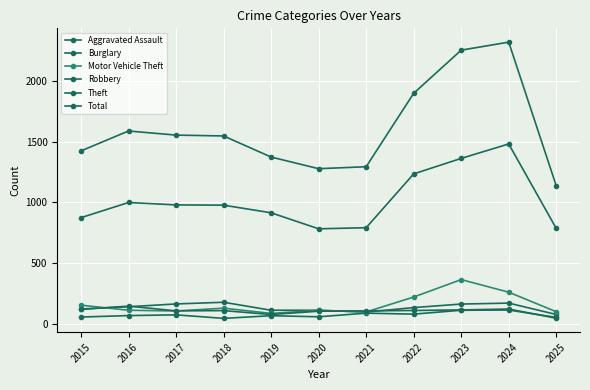

How many values in the Burglary series are below 132?

5